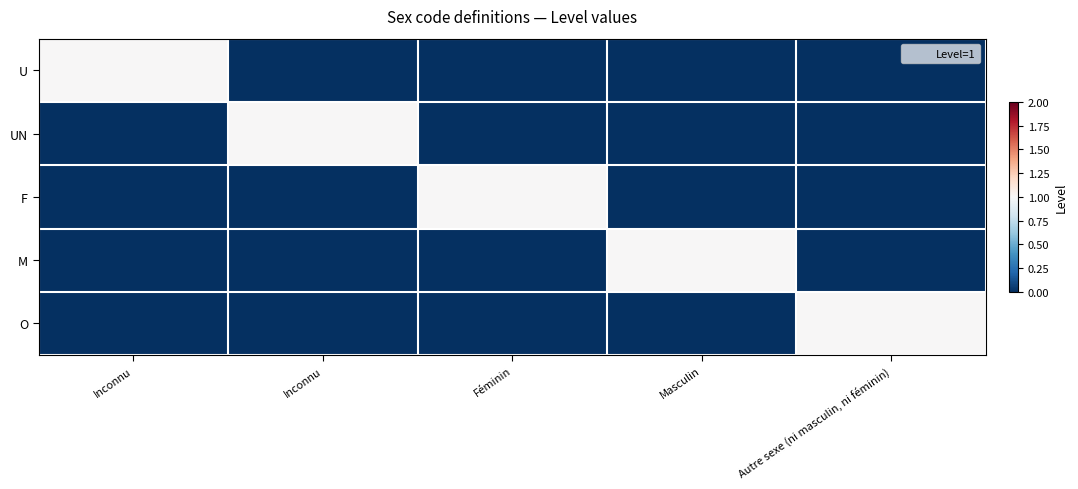

At how many categories does at least one series exceed 0?

5